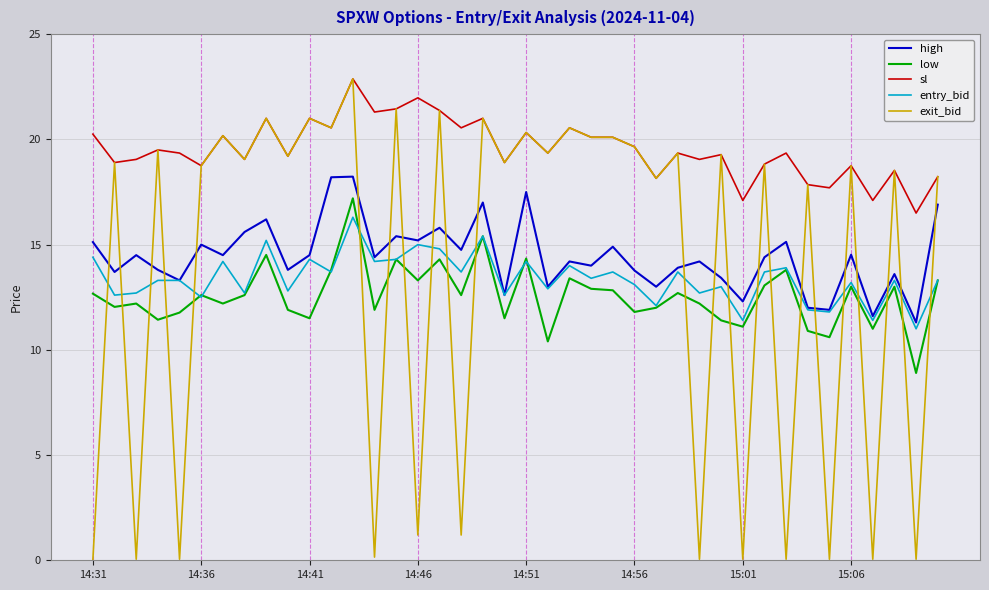

Which series has the widest spread of values?

exit_bid